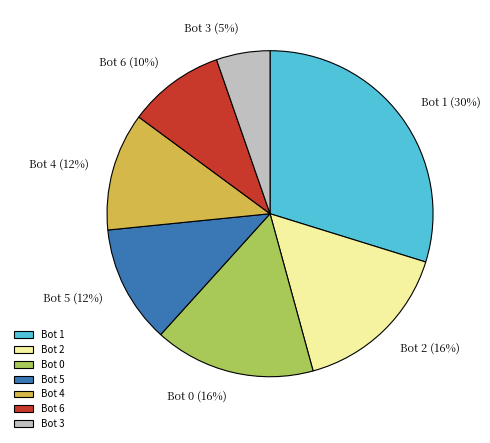

Is the sum of Bot 2 and Bot 4 greater than half?

No